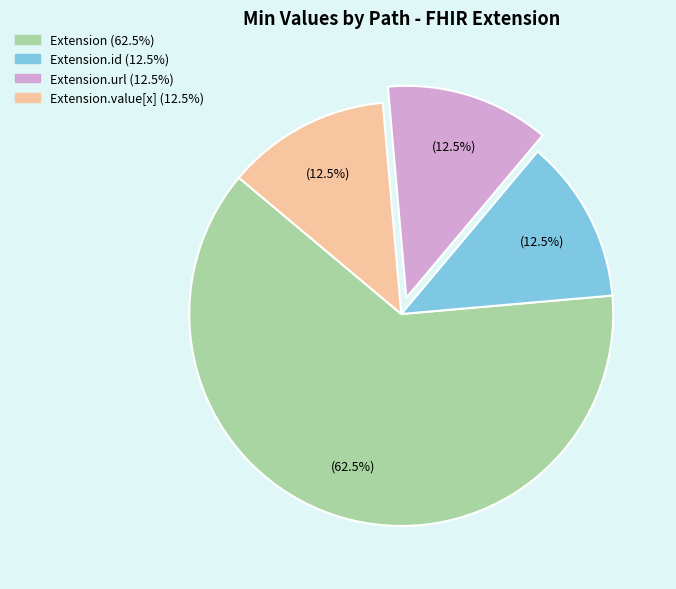

Is there any slice that represents more than half of the pie?

Yes